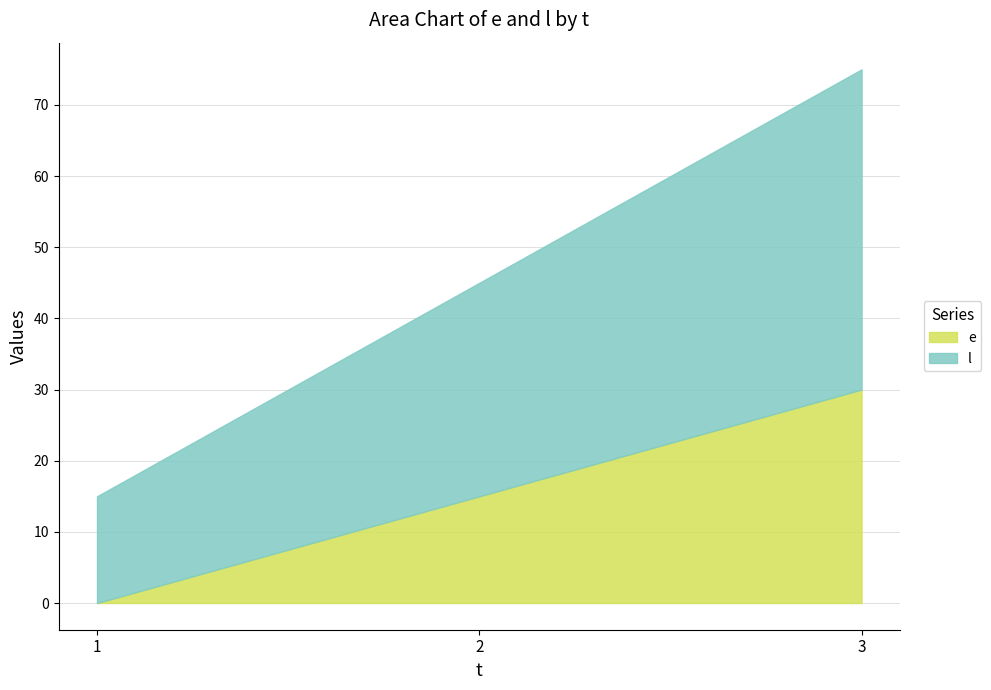

Reading left to right, extract all data points from this chart.

e: 0	15	30
l: 15	45	75